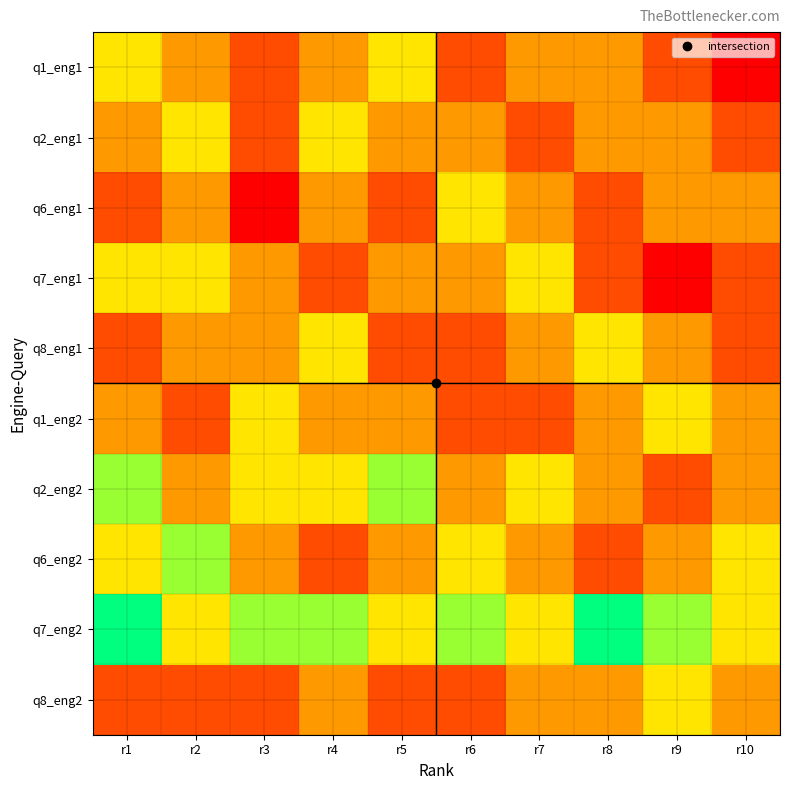

Reading left to right, transcribe all the data shown in this chart.

q1_eng1: r1=0.6	r2=0.4	r3=0.2	r4=0.4	r5=0.6	r6=0.2	r7=0.4	r8=0.4	r9=0.2	r10=0.0
q2_eng1: r1=0.4	r2=0.6	r3=0.2	r4=0.6	r5=0.4	r6=0.4	r7=0.2	r8=0.4	r9=0.4	r10=0.2
q6_eng1: r1=0.2	r2=0.4	r3=0.0	r4=0.4	r5=0.2	r6=0.6	r7=0.4	r8=0.2	r9=0.4	r10=0.4
q7_eng1: r1=0.6	r2=0.6	r3=0.4	r4=0.2	r5=0.4	r6=0.4	r7=0.6	r8=0.2	r9=0.0	r10=0.2
q8_eng1: r1=0.2	r2=0.4	r3=0.4	r4=0.6	r5=0.2	r6=0.2	r7=0.4	r8=0.6	r9=0.4	r10=0.2
q1_eng2: r1=0.4	r2=0.2	r3=0.6	r4=0.4	r5=0.4	r6=0.2	r7=0.2	r8=0.4	r9=0.6	r10=0.4
q2_eng2: r1=0.8	r2=0.4	r3=0.6	r4=0.6	r5=0.8	r6=0.4	r7=0.6	r8=0.4	r9=0.2	r10=0.4
q6_eng2: r1=0.6	r2=0.8	r3=0.4	r4=0.2	r5=0.4	r6=0.6	r7=0.4	r8=0.2	r9=0.4	r10=0.6
q7_eng2: r1=1.0	r2=0.6	r3=0.8	r4=0.8	r5=0.6	r6=0.8	r7=0.6	r8=1.0	r9=0.8	r10=0.6
q8_eng2: r1=0.2	r2=0.2	r3=0.2	r4=0.4	r5=0.2	r6=0.2	r7=0.4	r8=0.4	r9=0.6	r10=0.4